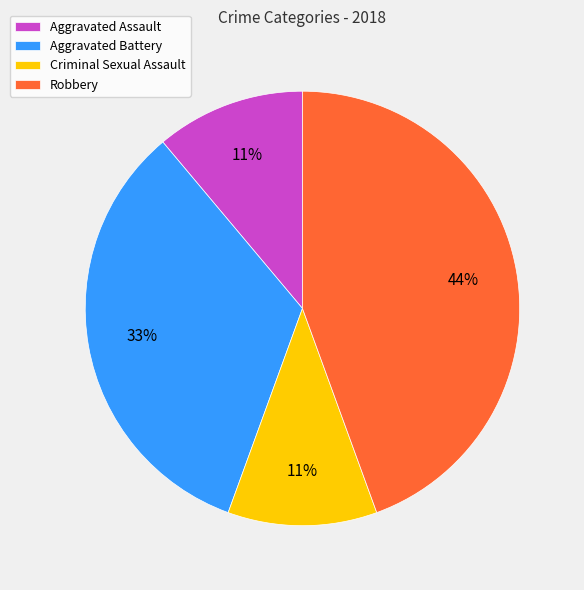

To the nearest percent, what is the combined percentage of Aggravated Assault and Robbery?

56%